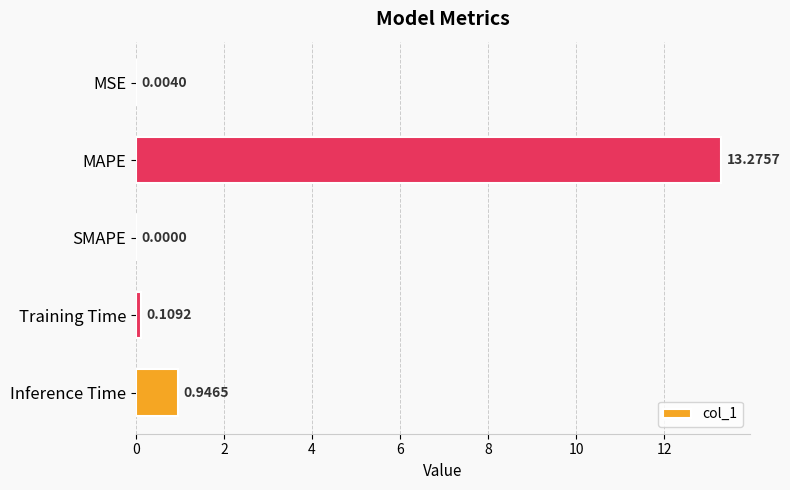

What is the sum of the values at Inference Time and MAPE?

14.2